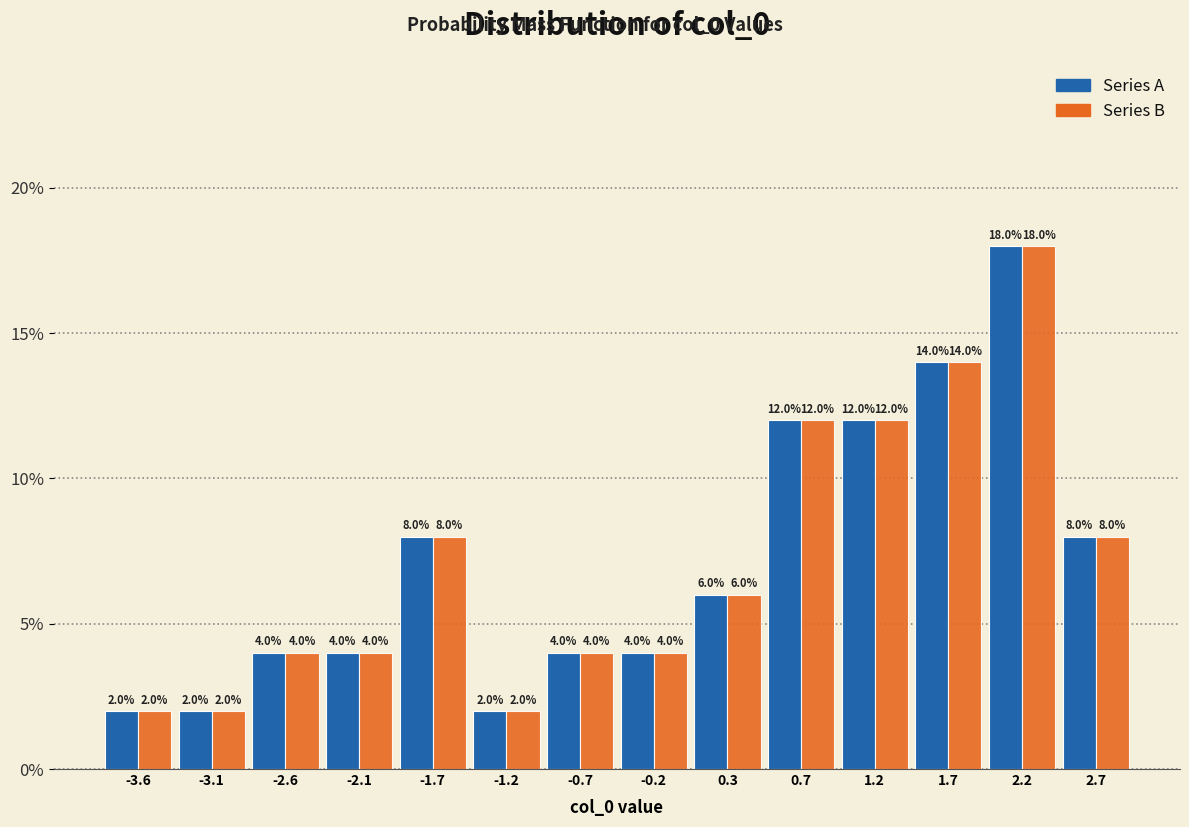

In the Series B series, which range on the x-axis has the tallest bar?

1.95 to 2.40